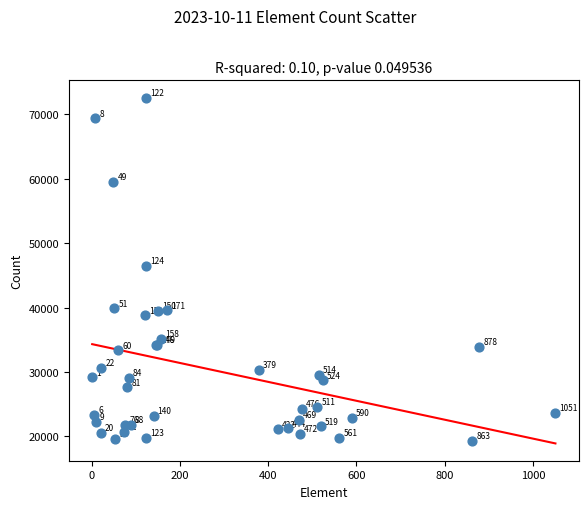

What Y value in the scatter plot is closest to 45963?

46414